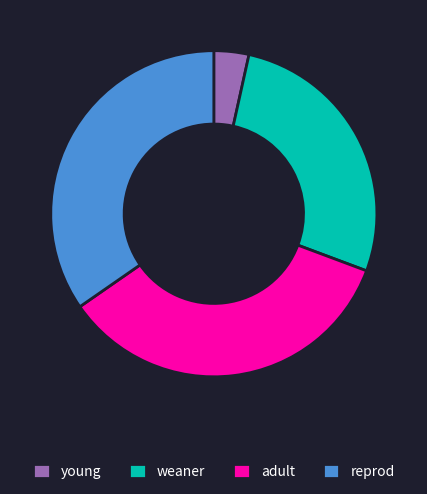

Is the sum of adult and young greater than half?

No